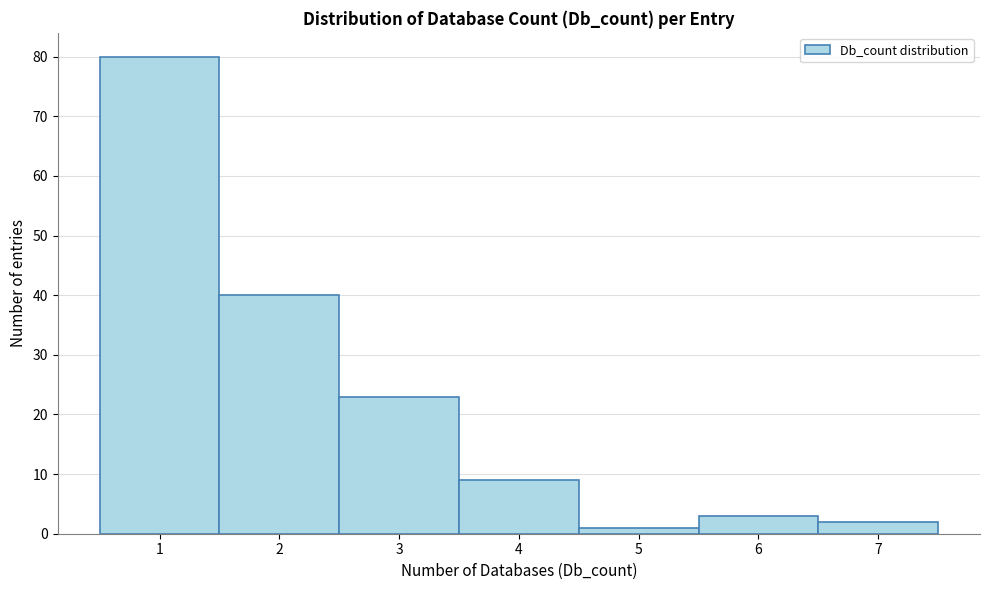

Which range on the x-axis has the tallest bar?

0.5 to 1.5